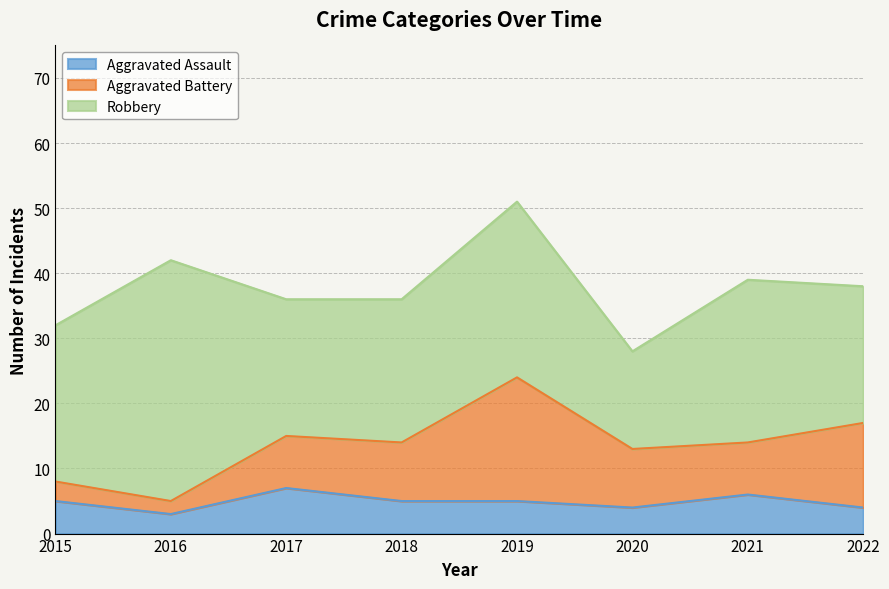

What is the spread (max minus min) of values at 2015?

21